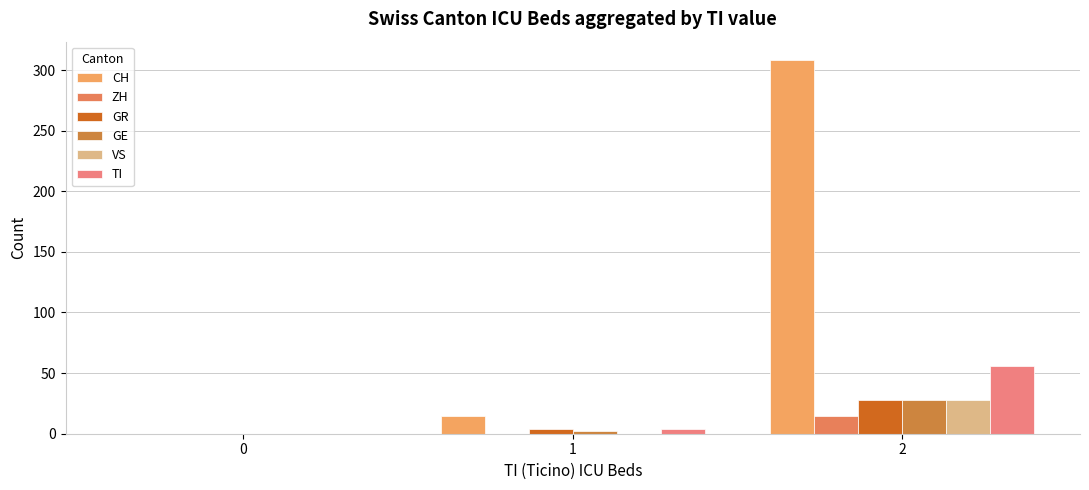

Reading left to right, what are all the values shown in this chart?

CH: 0	15	308
ZH: 0	0	15
GR: 0	4	28
GE: 0	2	28
VS: 0	0	28
TI: 0	4	56